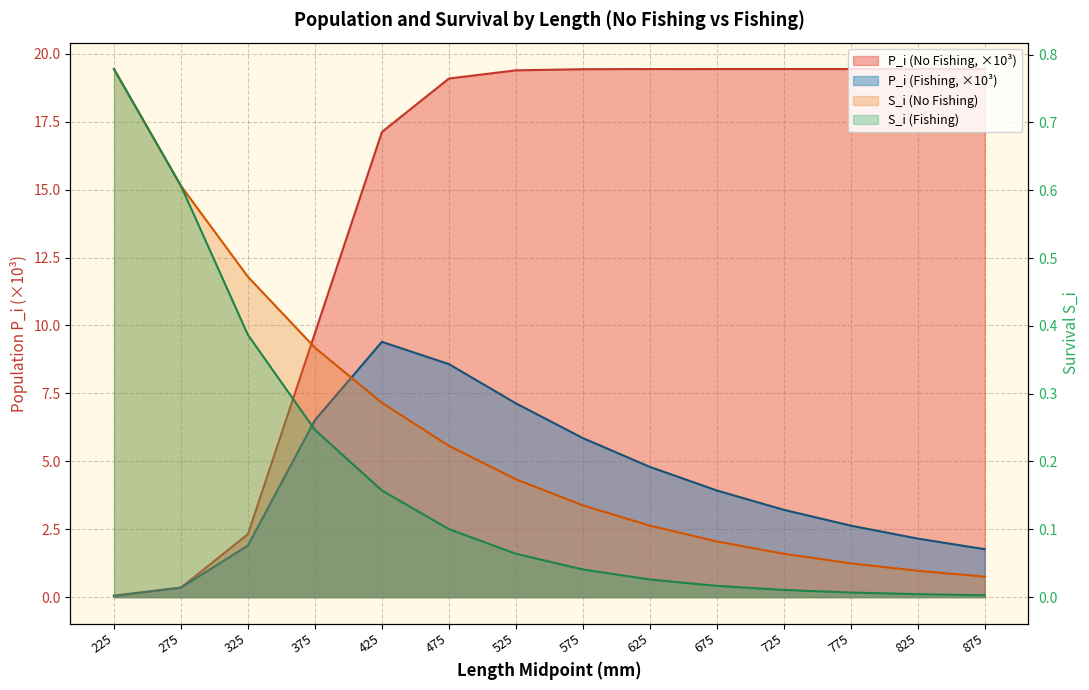

Rank the series at 275 from lowest to highest value.

P_i (No Fishing), P_i (Fishing), S_i (No Fishing), S_i (Fishing)